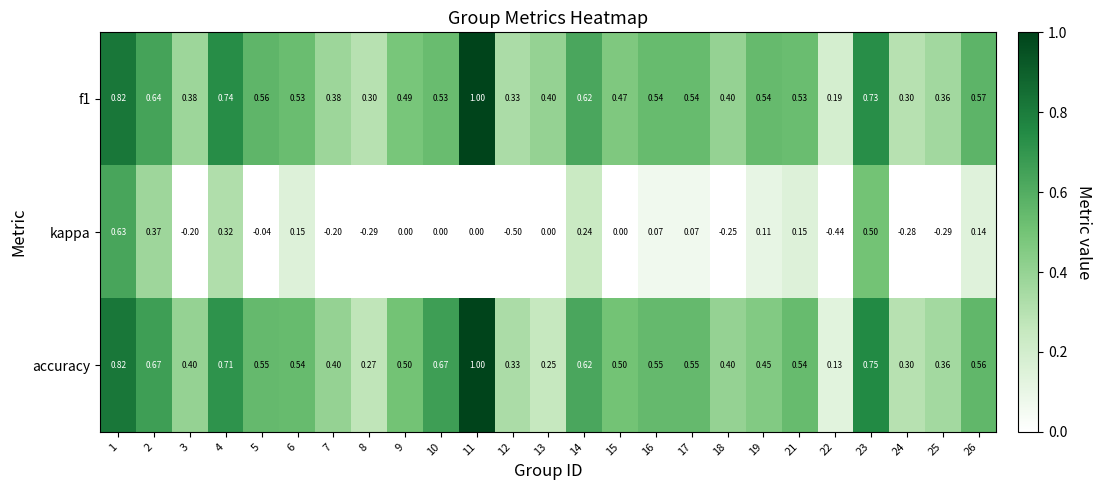

Is the value of accuracy at 9 greater than the value of f1 at 7?

Yes